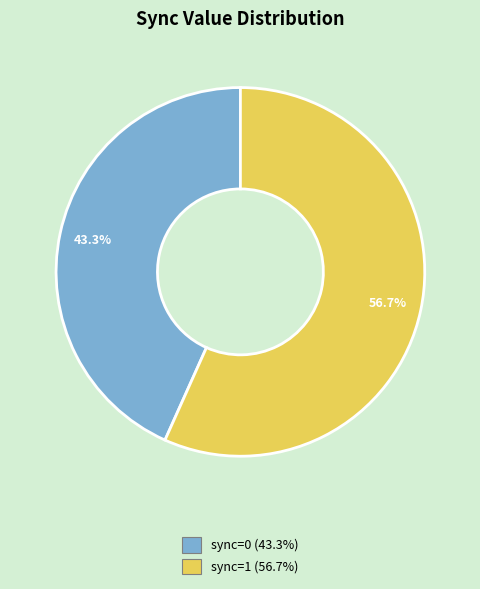

Is there any slice that represents more than half of the pie?

Yes